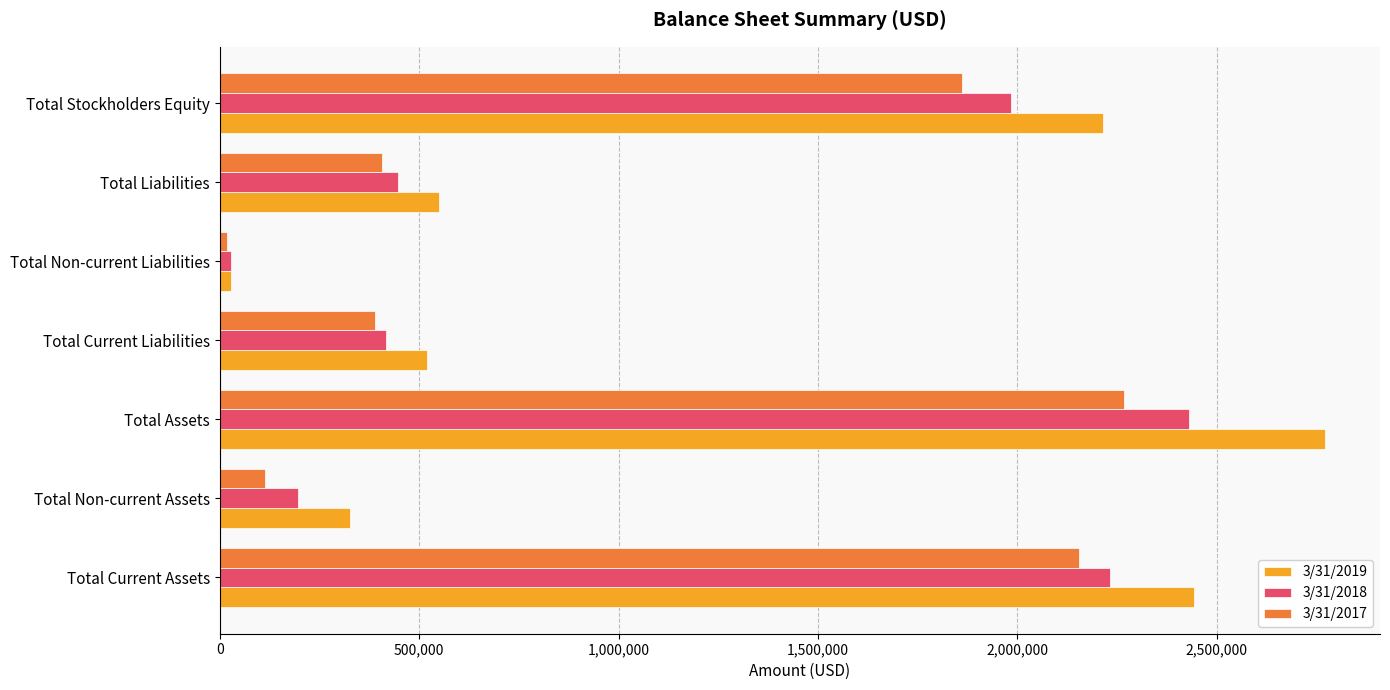

What is the average value of the 3/31/2018 series?

1104999